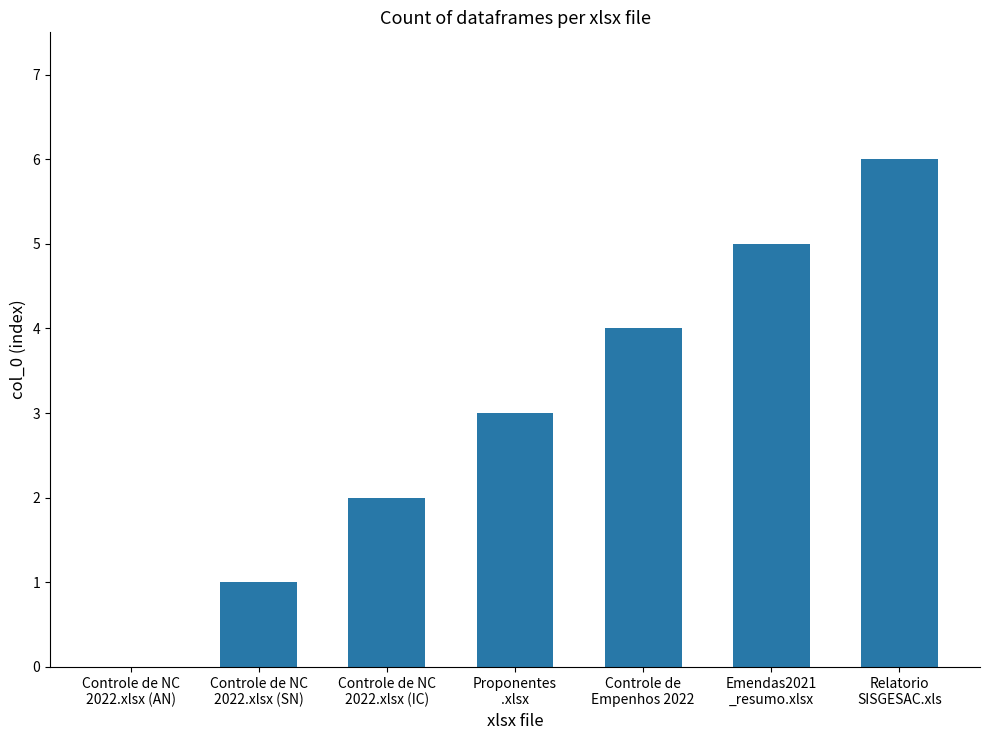

What is the greatest value displayed?

6